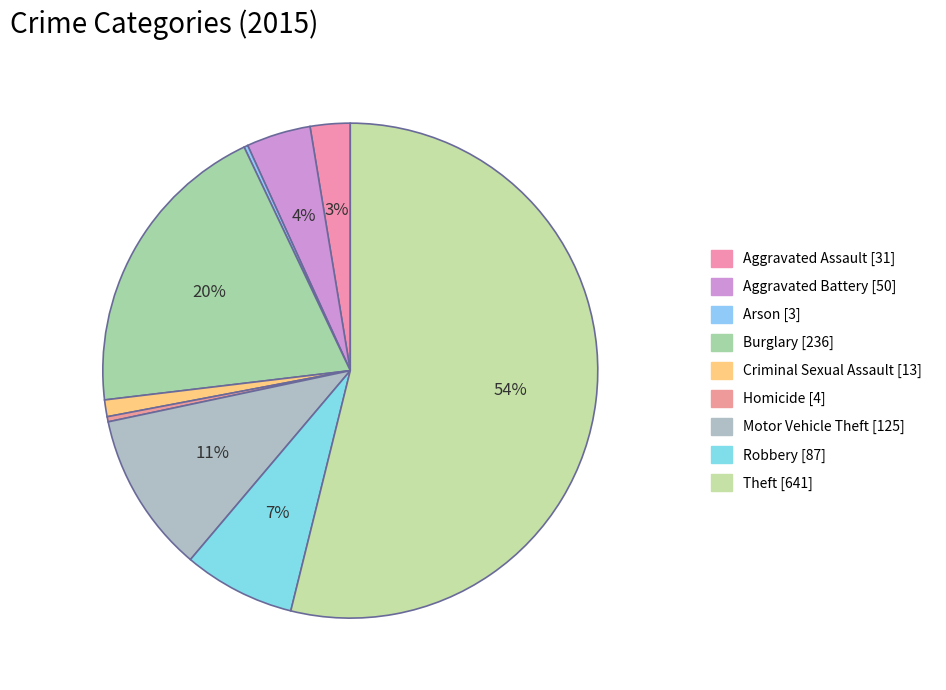

Rank the categories by value from highest to lowest.

Theft, Burglary, Motor Vehicle Theft, Robbery, Aggravated Battery, Aggravated Assault, Criminal Sexual Assault, Homicide, Arson